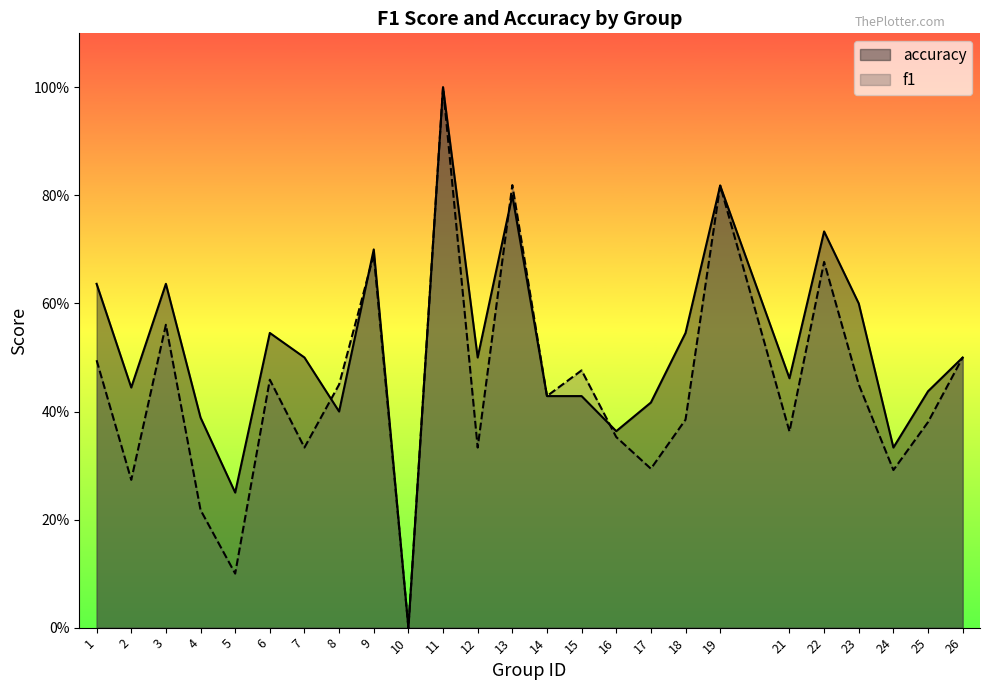

How many distinct data groups are displayed?

2